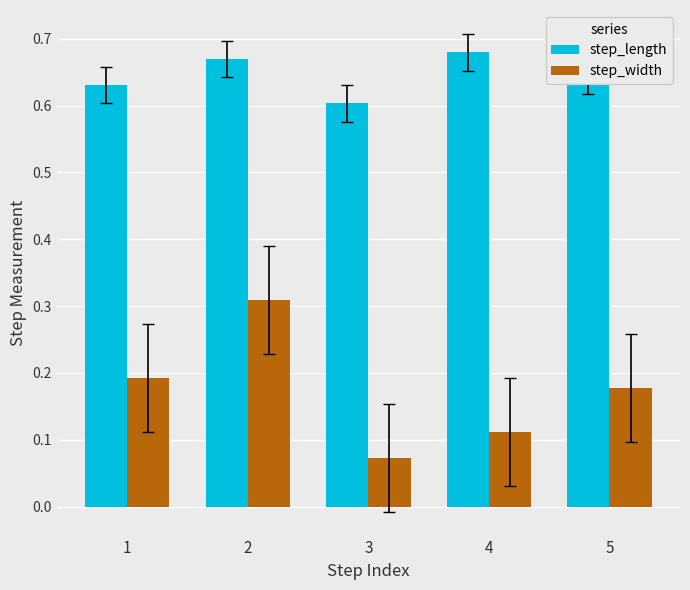

What is the sum of all step_length values?

3.2